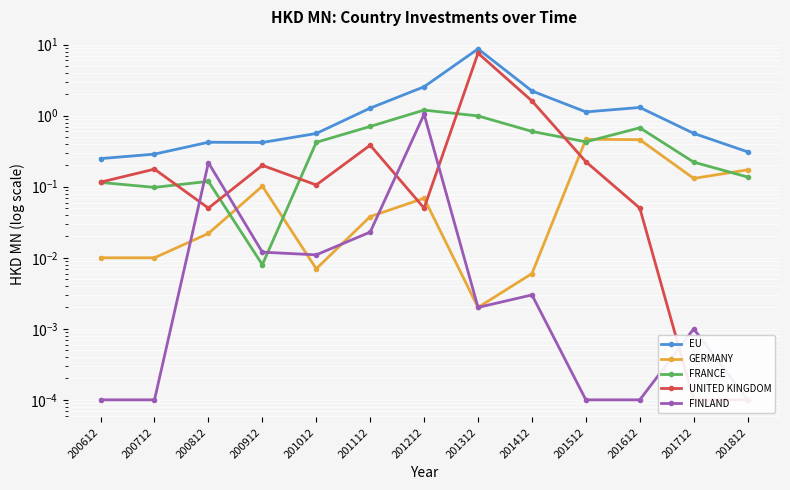

How many intersections are there between UNITED KINGDOM and GERMANY?

3